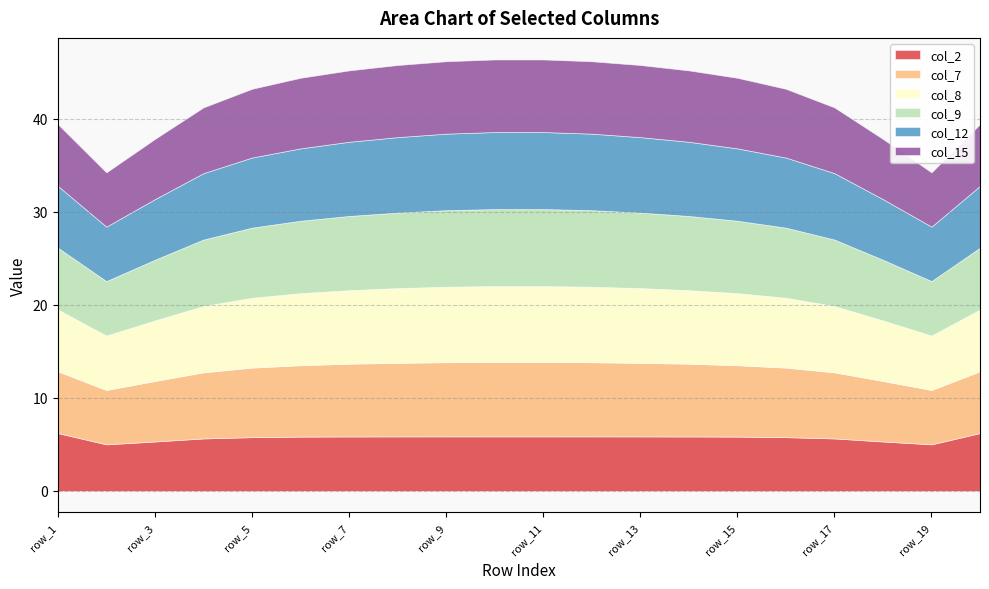

Reading left to right, extract all data points from this chart.

col_2: 6.2	5.0	5.3	5.6	5.8	5.8	5.8	5.9	5.9	5.9	5.9	5.9	5.9	5.8	5.8	5.8	5.6	5.3	5.0	6.2
col_7: 6.6	5.8	6.5	7.1	7.5	7.7	7.8	7.9	8.0	8.0	8.0	8.0	7.9	7.8	7.7	7.5	7.1	6.5	5.8	6.6
col_8: 6.6	5.9	6.5	7.1	7.5	7.8	7.9	8.0	8.1	8.2	8.2	8.1	8.0	7.9	7.8	7.5	7.1	6.5	5.9	6.6
col_9: 6.6	5.9	6.5	7.1	7.5	7.8	8.0	8.1	8.2	8.3	8.3	8.2	8.1	8.0	7.8	7.5	7.1	6.5	5.9	6.6
col_12: 6.6	5.9	6.5	7.1	7.5	7.8	8.0	8.1	8.2	8.3	8.3	8.2	8.1	8.0	7.8	7.5	7.1	6.5	5.9	6.6
col_15: 6.6	5.8	6.5	7.1	7.4	7.6	7.7	7.8	7.8	7.8	7.8	7.8	7.8	7.7	7.6	7.4	7.1	6.5	5.8	6.6